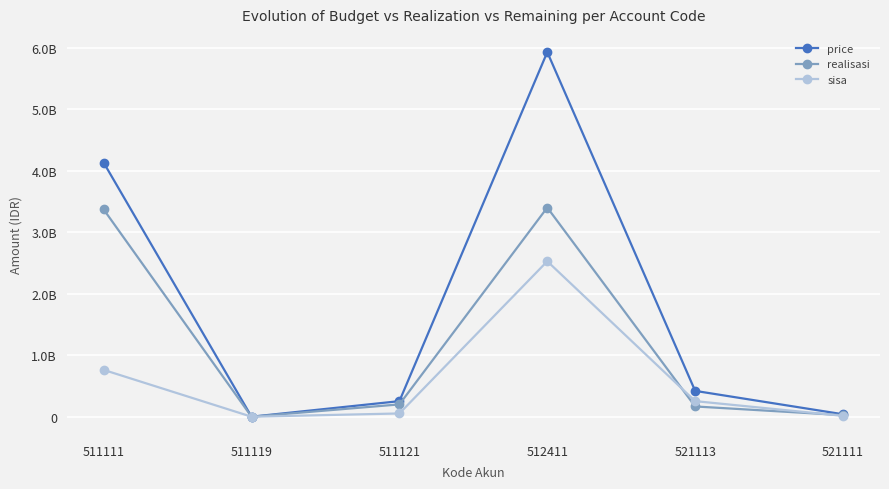

Where does the price series first go above 420048000?

511111